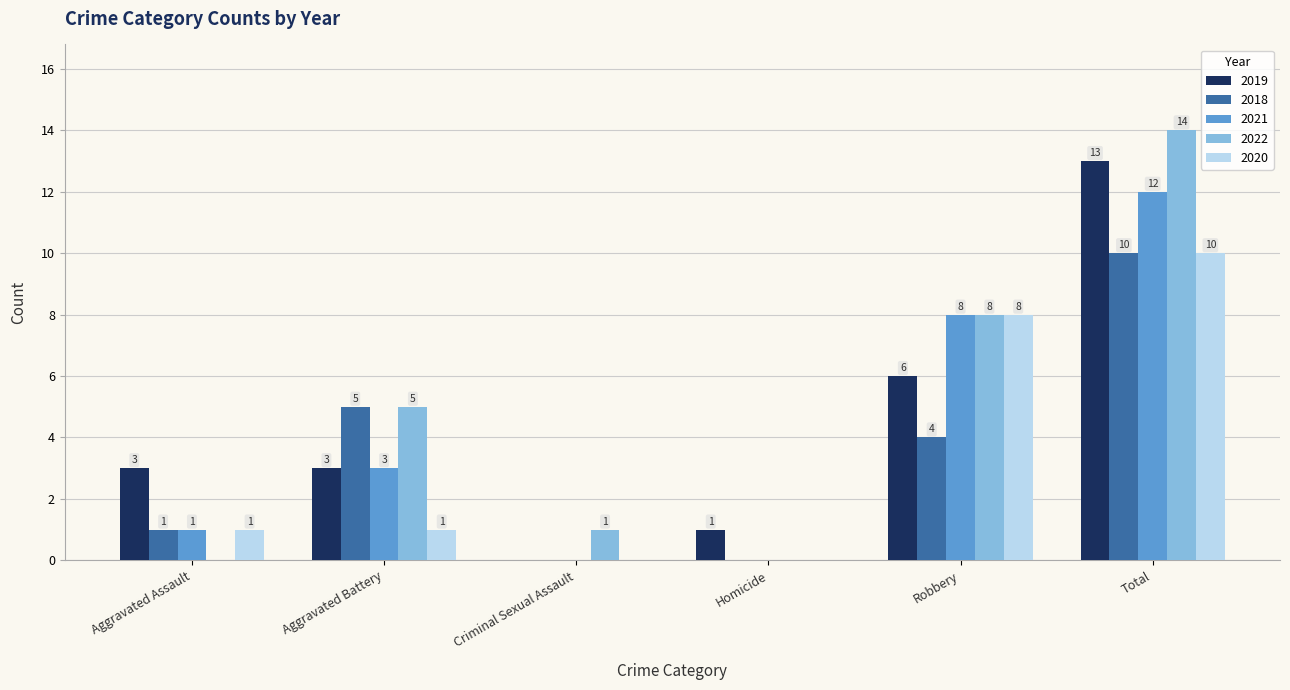

Reading right to left, extract all data points from this chart.

2019: 13	6	1	0	3	3
2018: 10	4	0	0	5	1
2021: 12	8	0	0	3	1
2022: 14	8	0	1	5	0
2020: 10	8	0	0	1	1